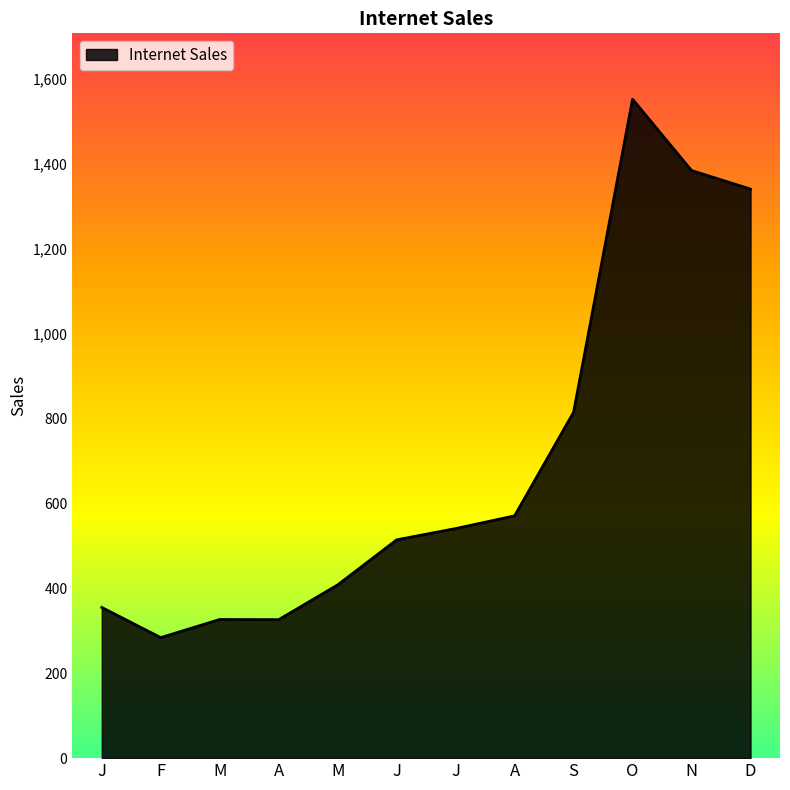

What is the smallest value displayed?

284.0